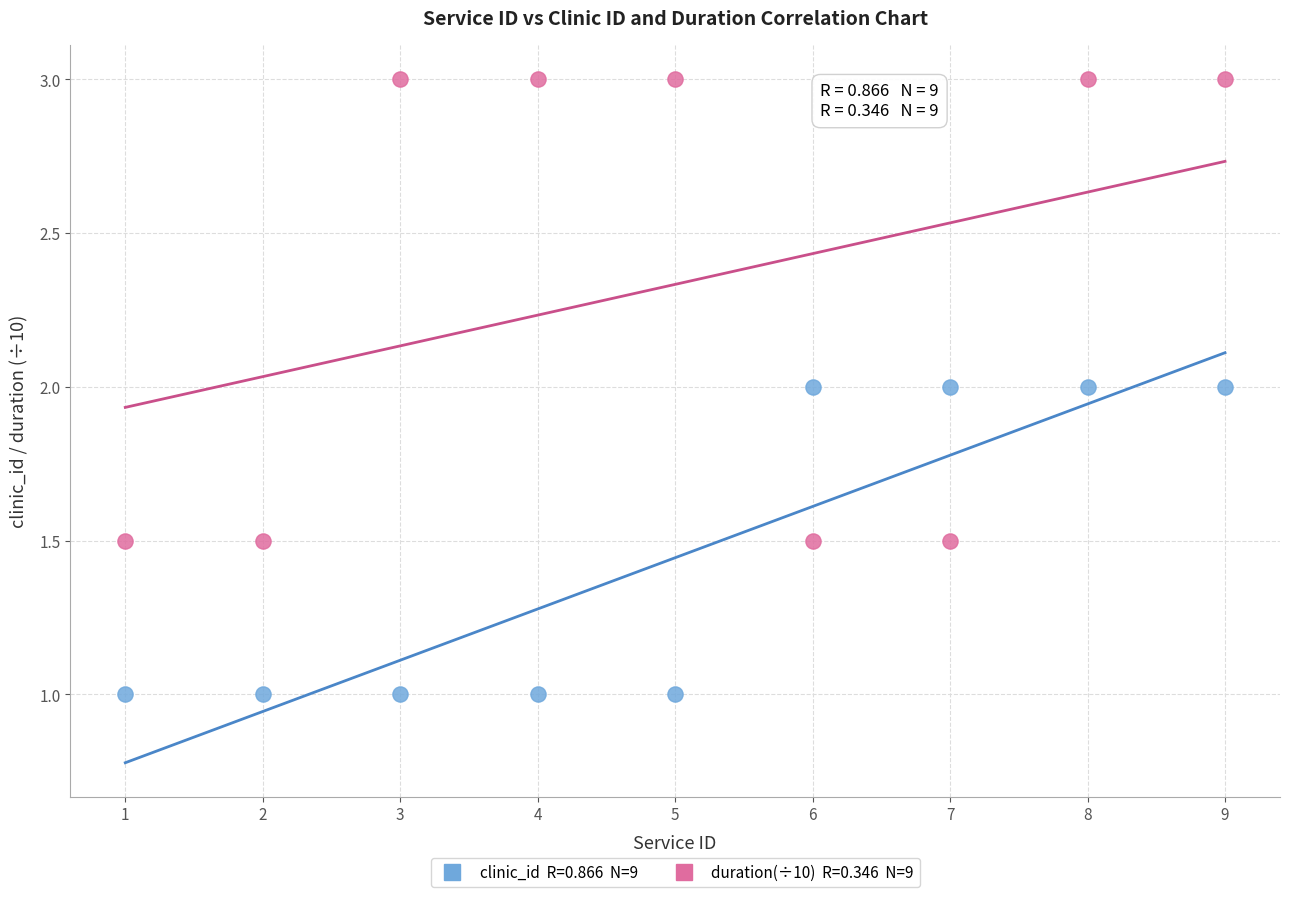

Across all data points, what is the range of Y values (max minus min)?

2.0